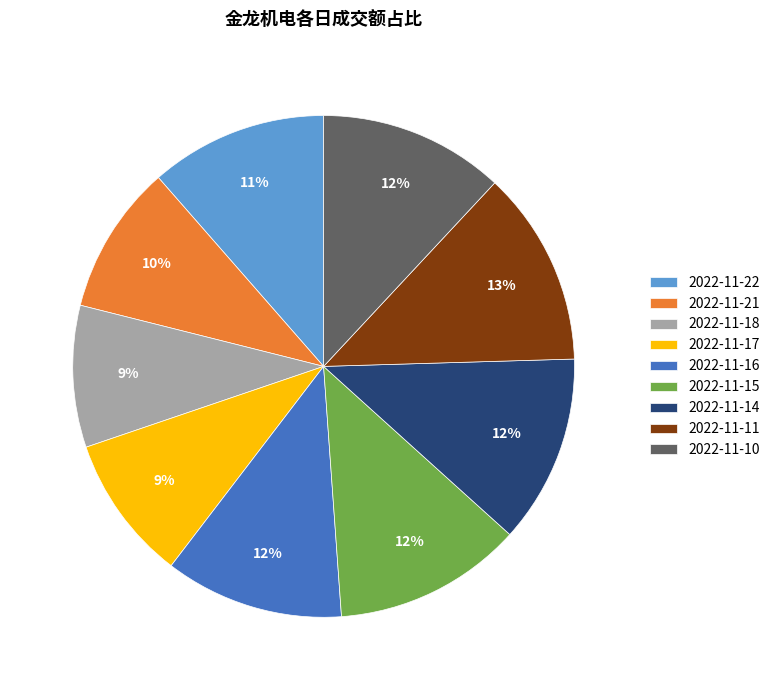

To the nearest percent, what is the average slice percentage?

11%